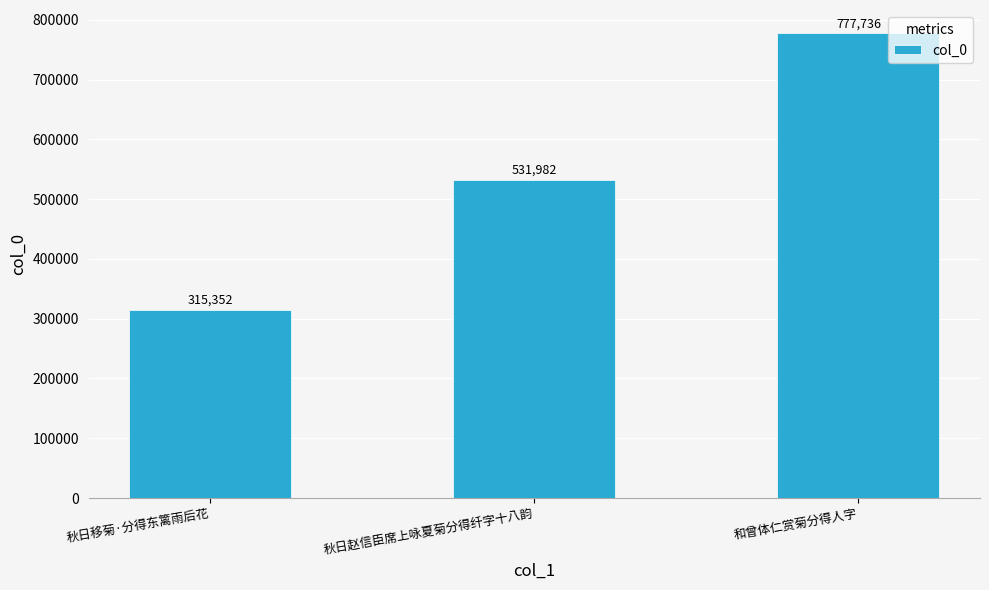

What is the approximate value at 秋日移菊·分得东篱雨后花, to the nearest 100?

315400